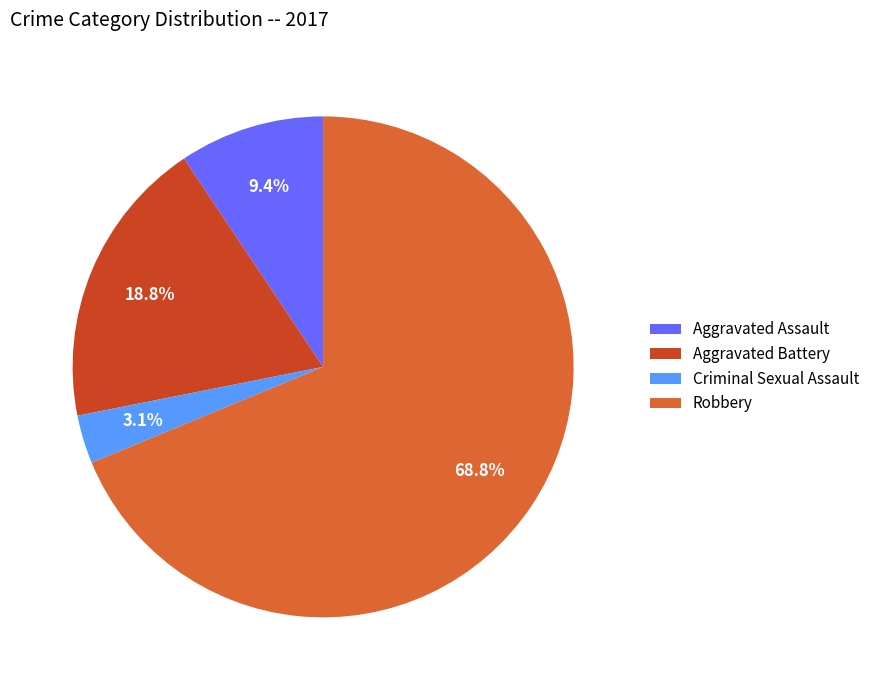

Which has a higher value, Aggravated Battery or Aggravated Assault?

Aggravated Battery